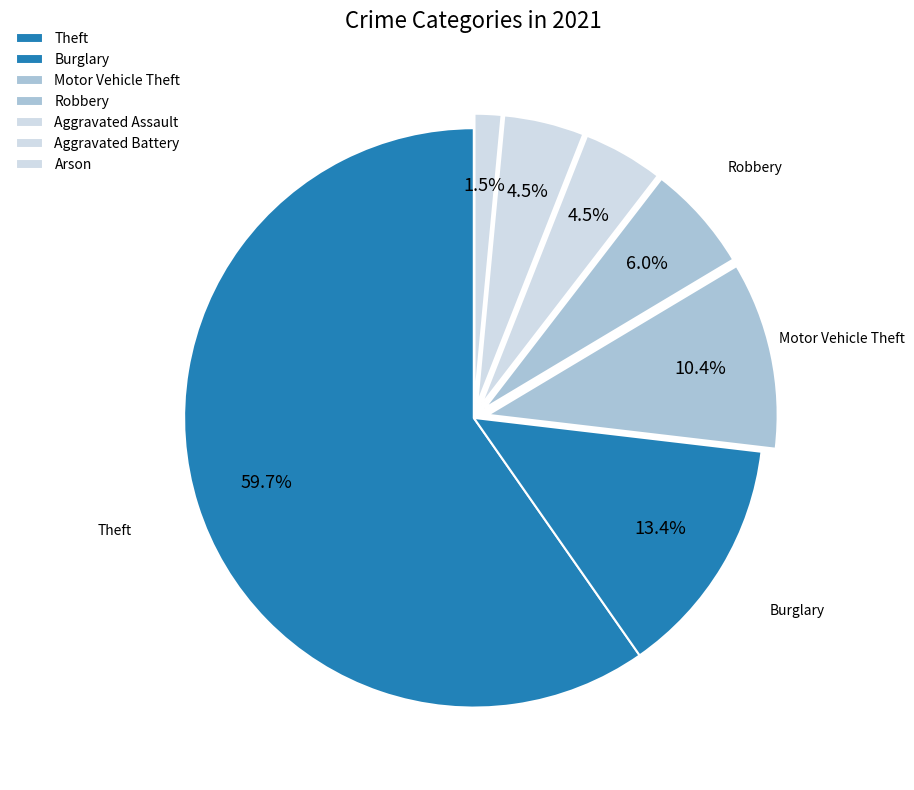

How many segments does this pie chart have?

7